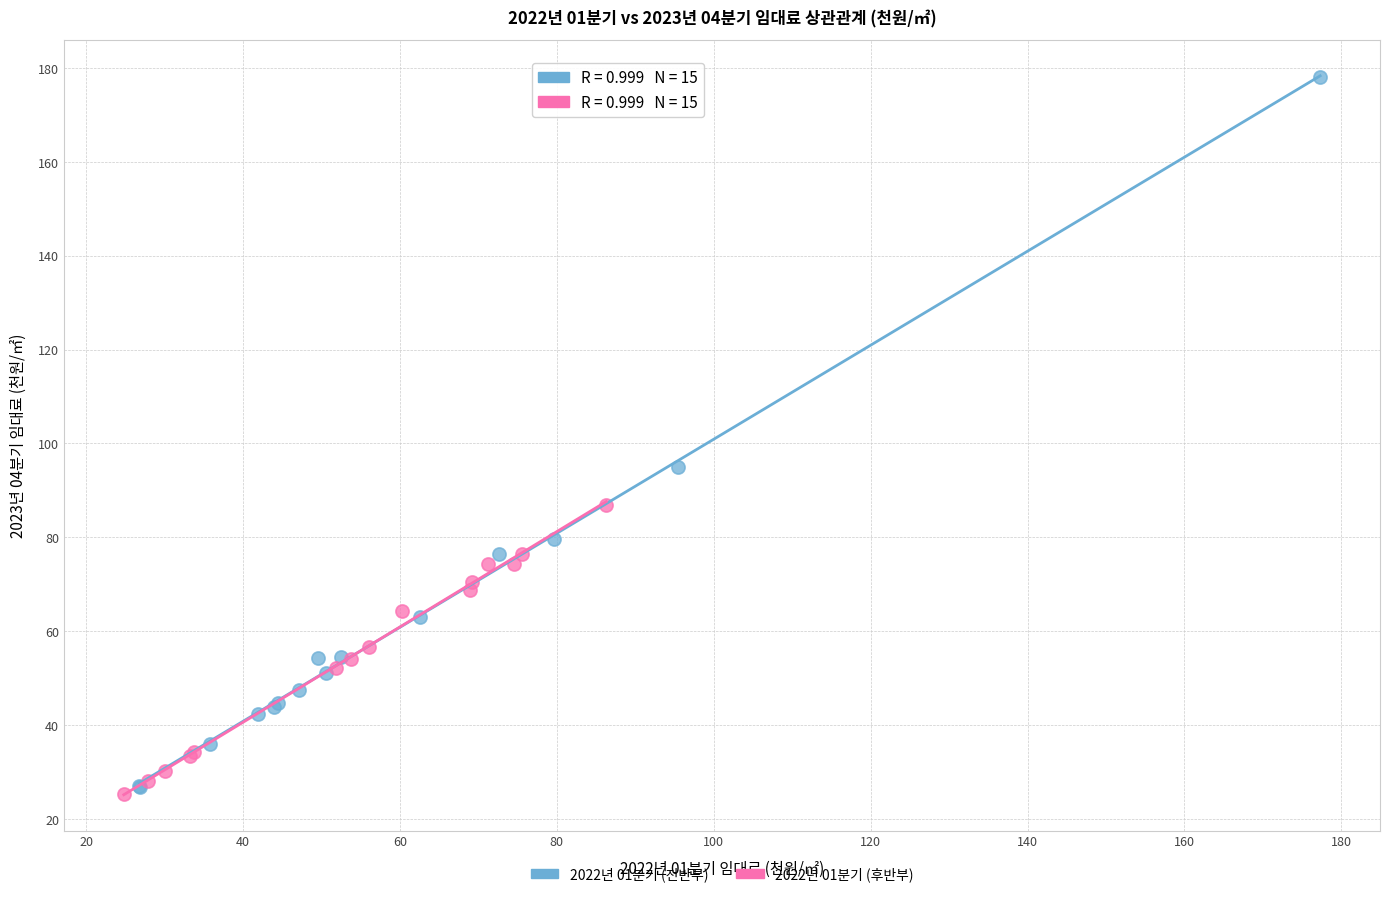

Which series reaches the minimum Y coordinate?

2022년 01분기 (후반부)